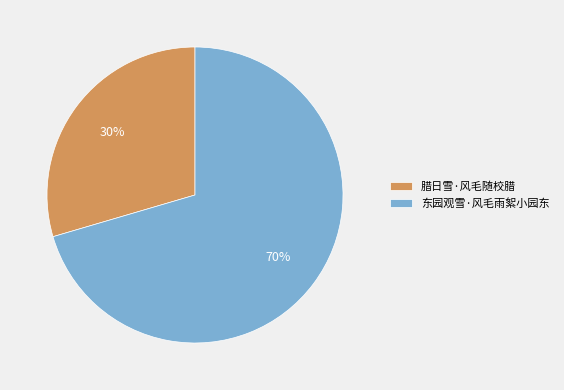

Is it true that 腊日雪·风毛随校腊 is 30% of the pie?

True